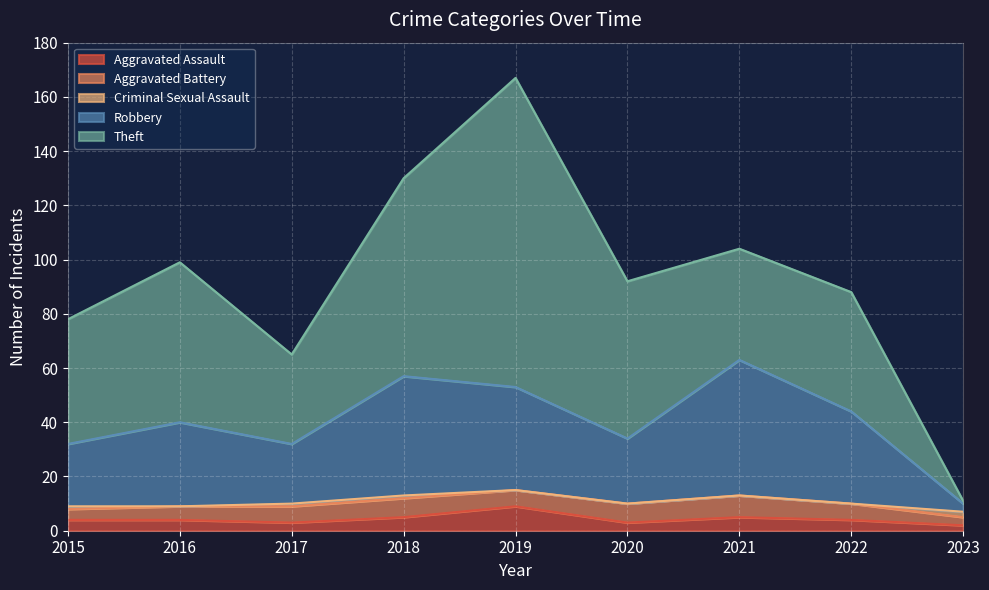

Reading right to left, transcribe all the data shown in this chart.

Aggravated Assault: 2023=2	2022=4	2021=5	2020=3	2019=9	2018=5	2017=3	2016=4	2015=4
Aggravated Battery: 2023=3	2022=6	2021=8	2020=7	2019=6	2018=7	2017=6	2016=5	2015=4
Criminal Sexual Assault: 2023=2	2022=0	2021=0	2020=0	2019=0	2018=1	2017=1	2016=0	2015=1
Robbery: 2023=3	2022=34	2021=50	2020=24	2019=38	2018=44	2017=22	2016=31	2015=23
Theft: 2023=1	2022=44	2021=41	2020=58	2019=114	2018=73	2017=33	2016=59	2015=46